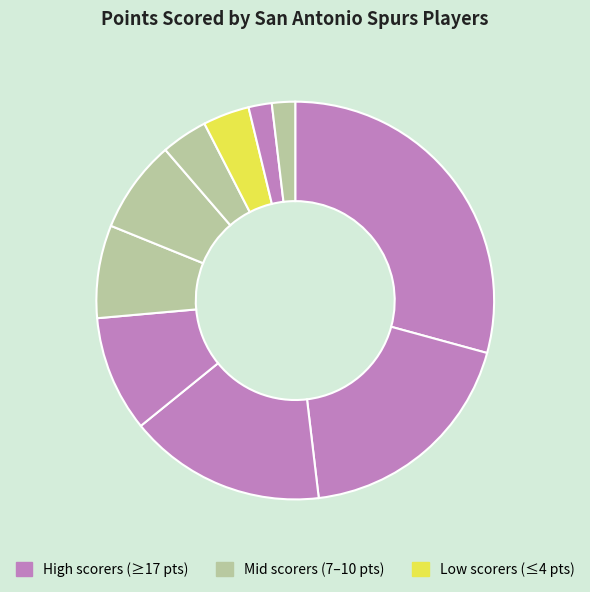

Does any single category account for the majority?

No